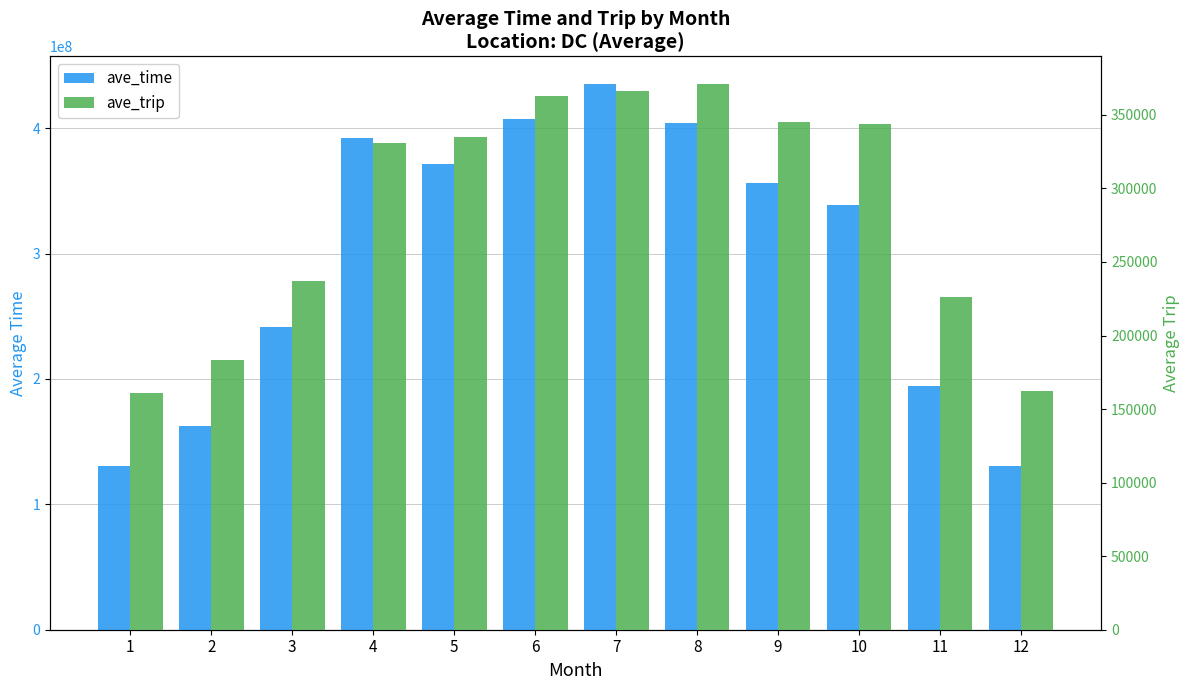

Which series changed the most between 2 and 9?

ave_time